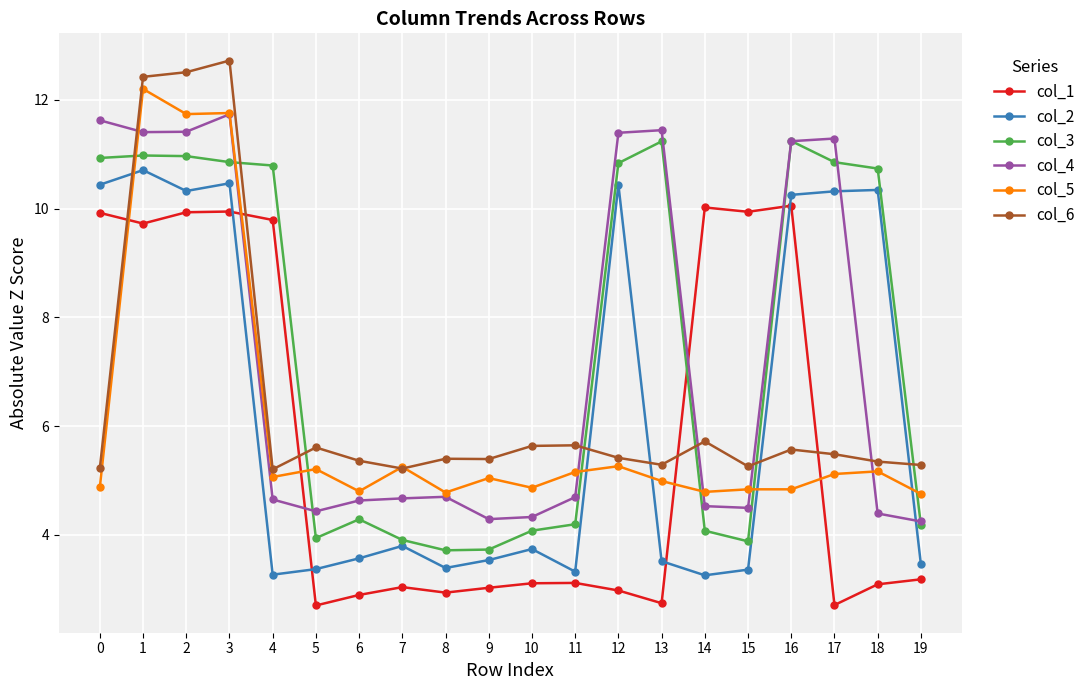

Which series has the largest total across all categories?

col_3